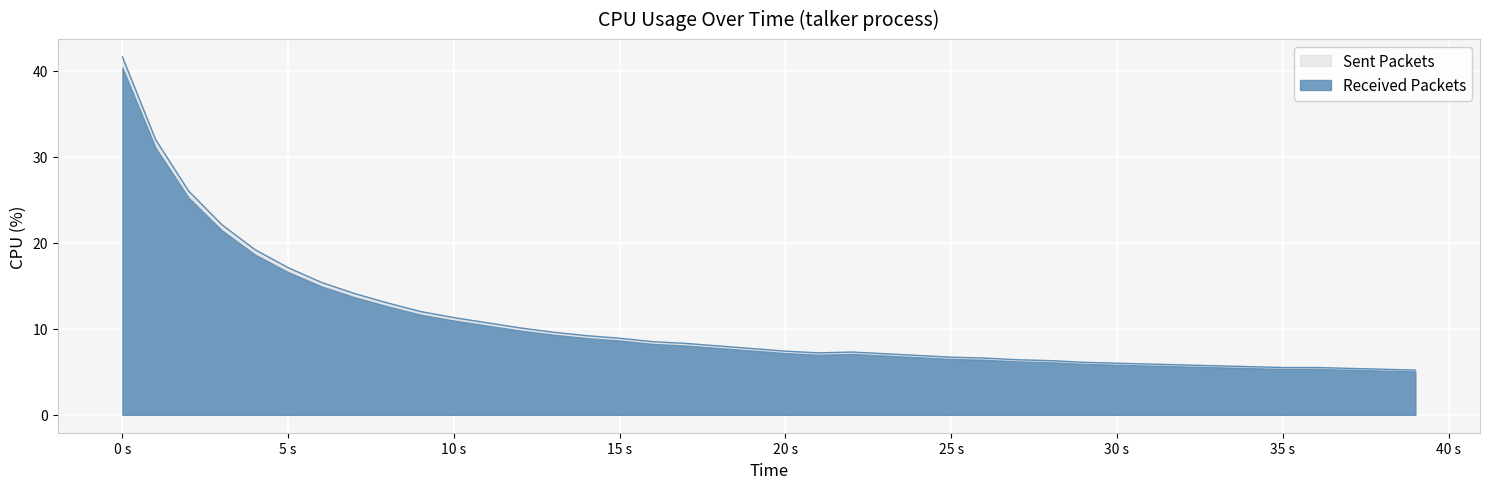

What is the approximate value of Received Packets at 35 s?

5.3